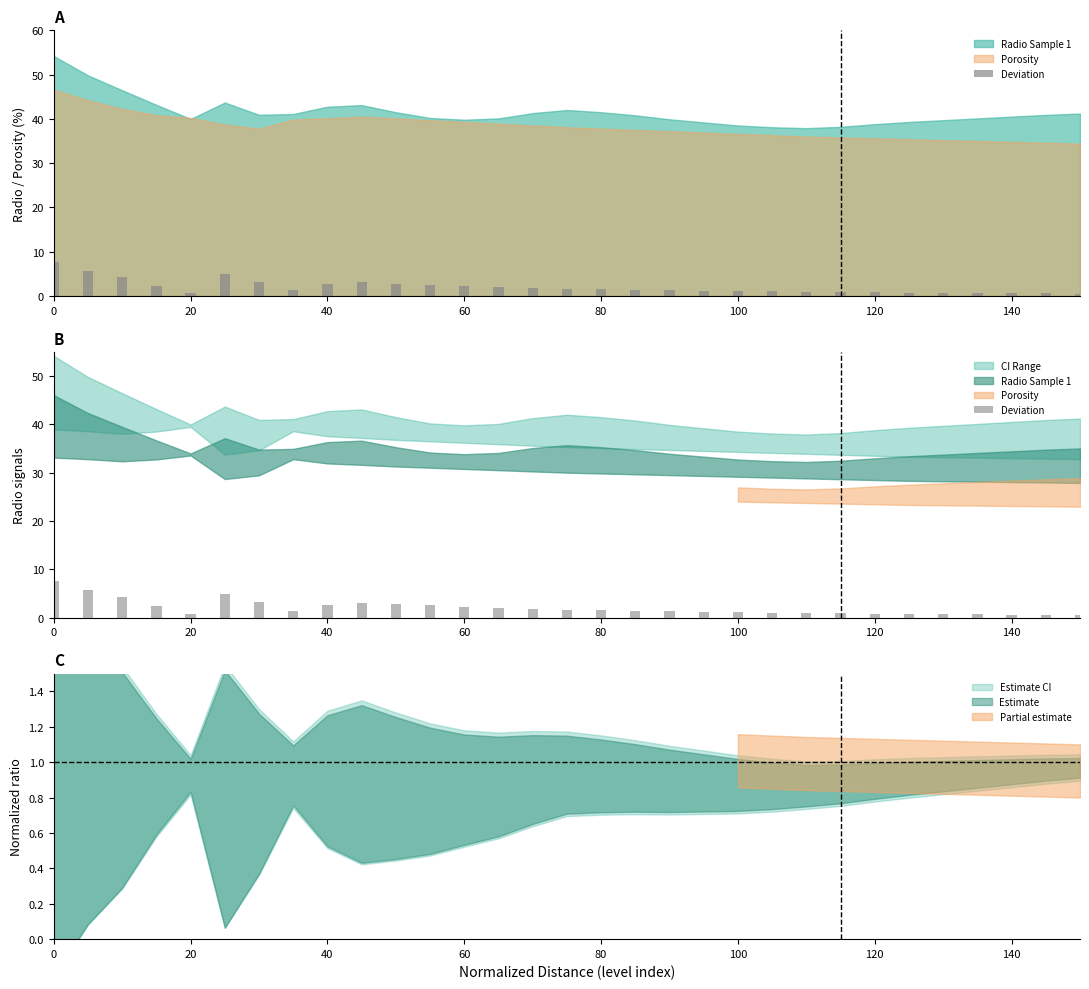

True or false: the data shows 0.3 at 18.

False